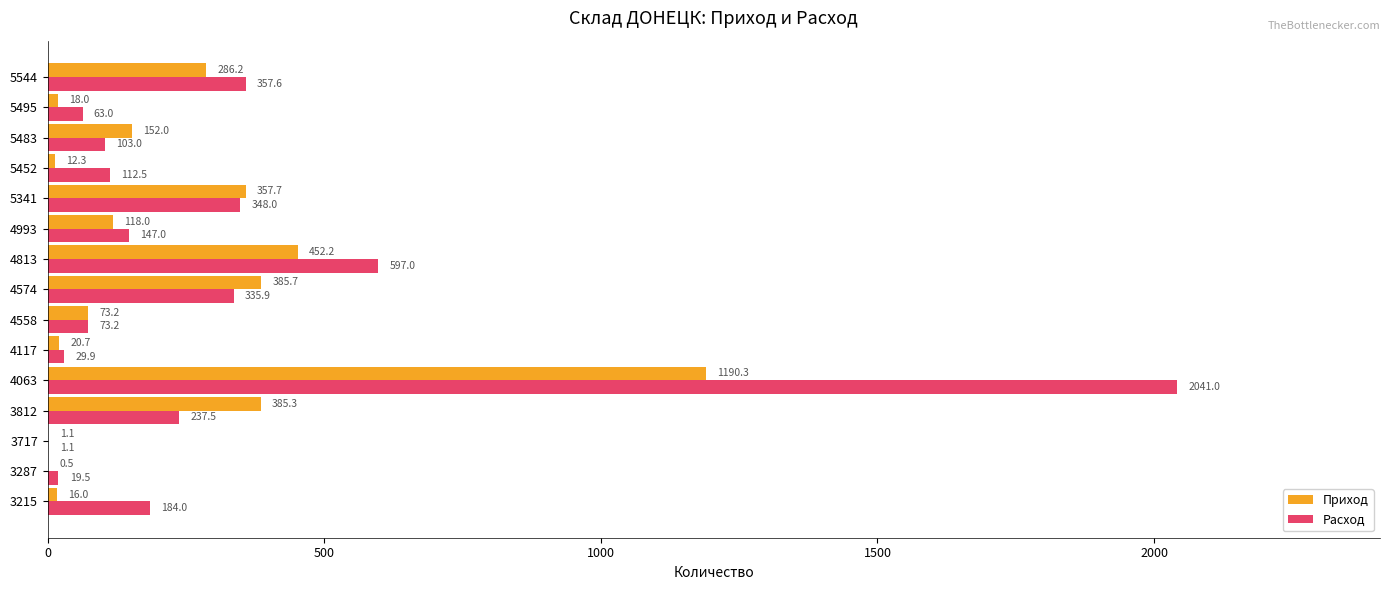

At which category is the sum across all series the highest?

4063